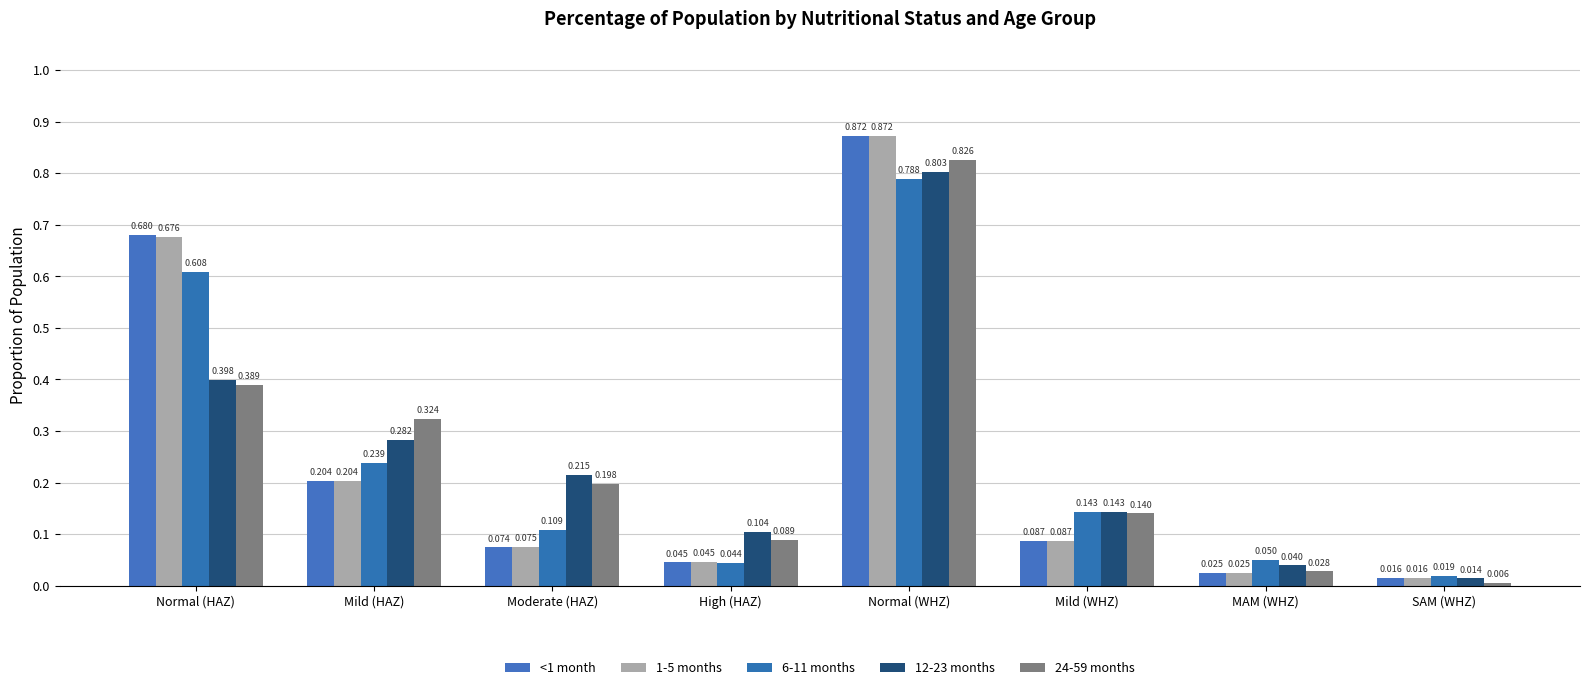

Does the chart contain stacked bars?

No